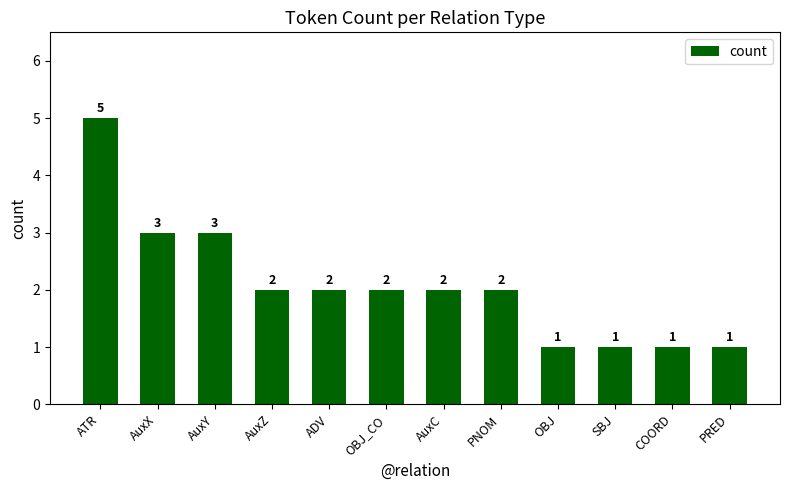

What is the sum of all values?

25